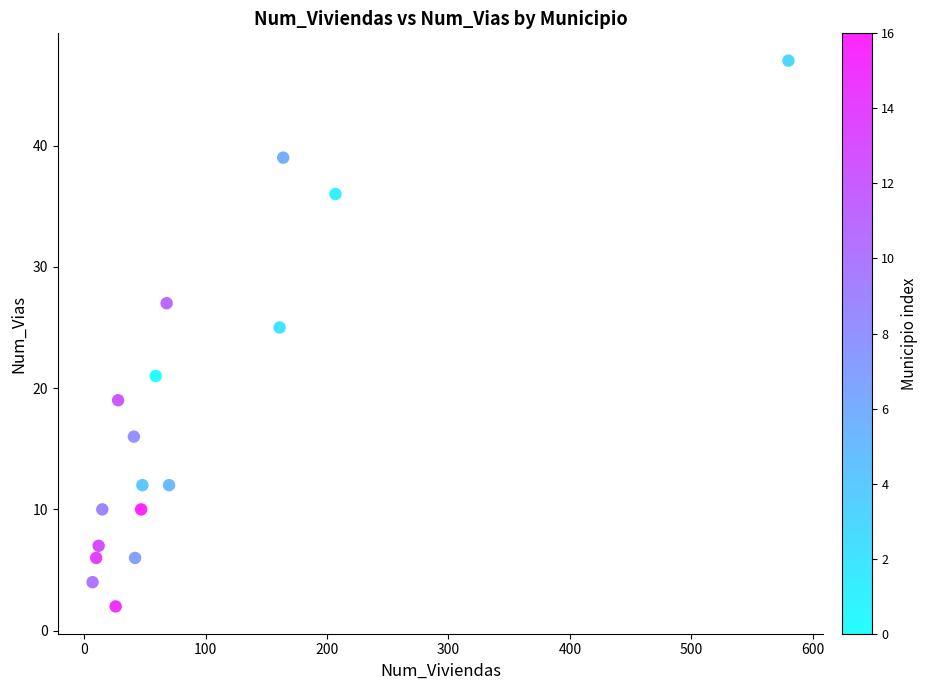

What Y value in the scatter plot is closest to 24?

25